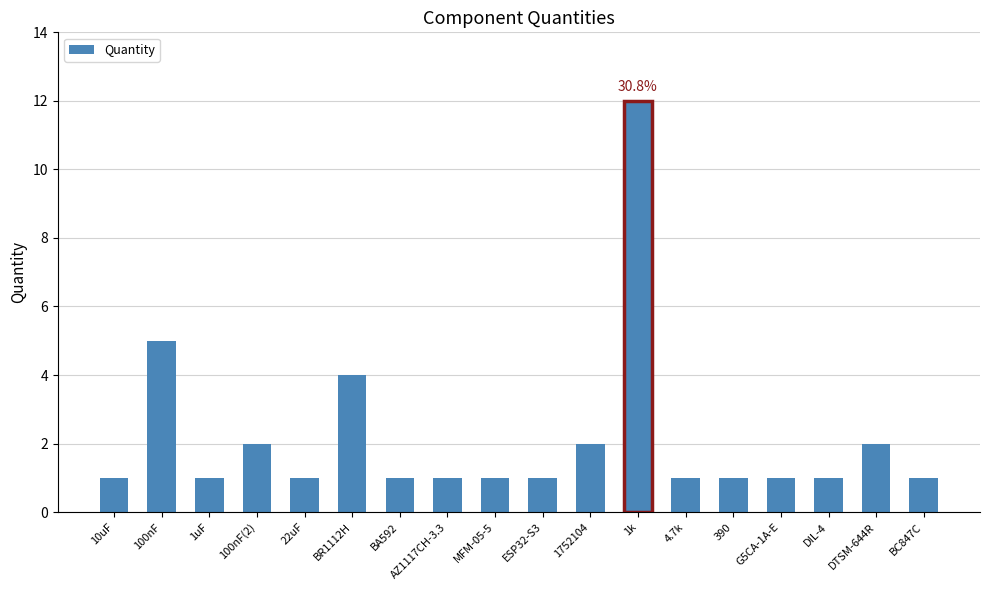

At which category does the chart reach its peak across all series?

1k